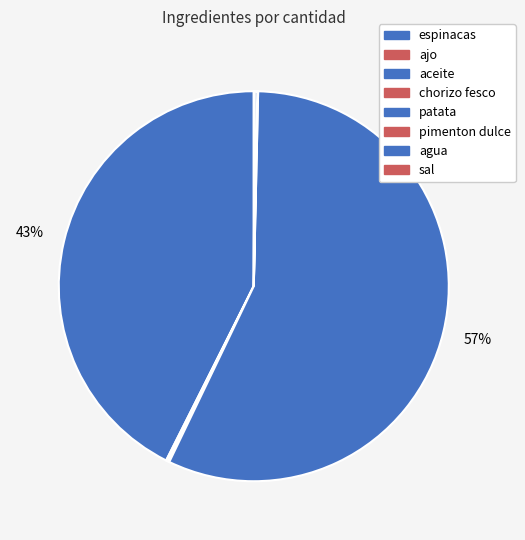

Which slice represents more than half of the pie?

patata